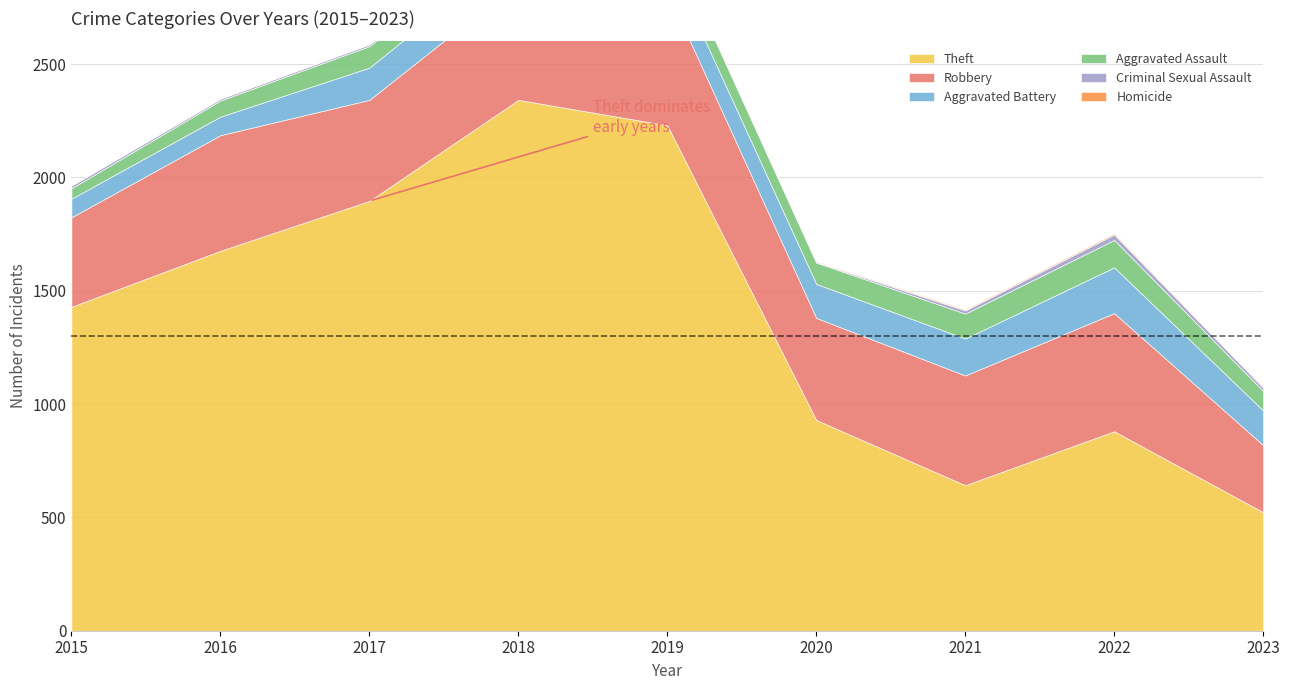

Which series has the largest total across all categories?

Theft